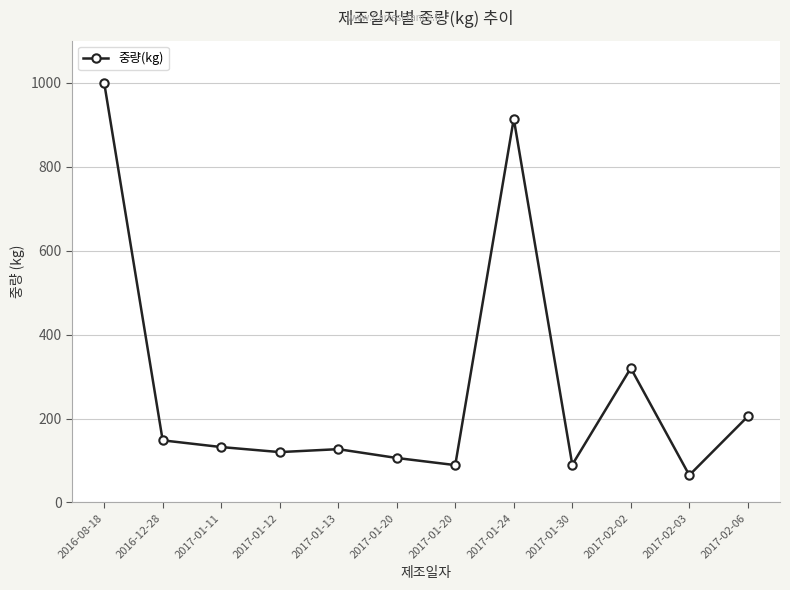

True or false: the data shows 299 at 2017-02-06.

False